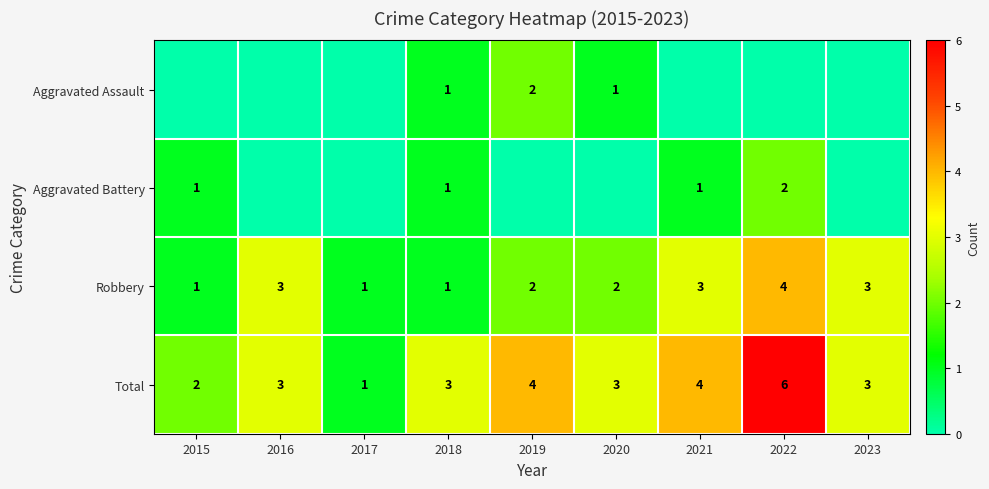

True or false: Aggravated Assault has a value of 0 at 2018.

False